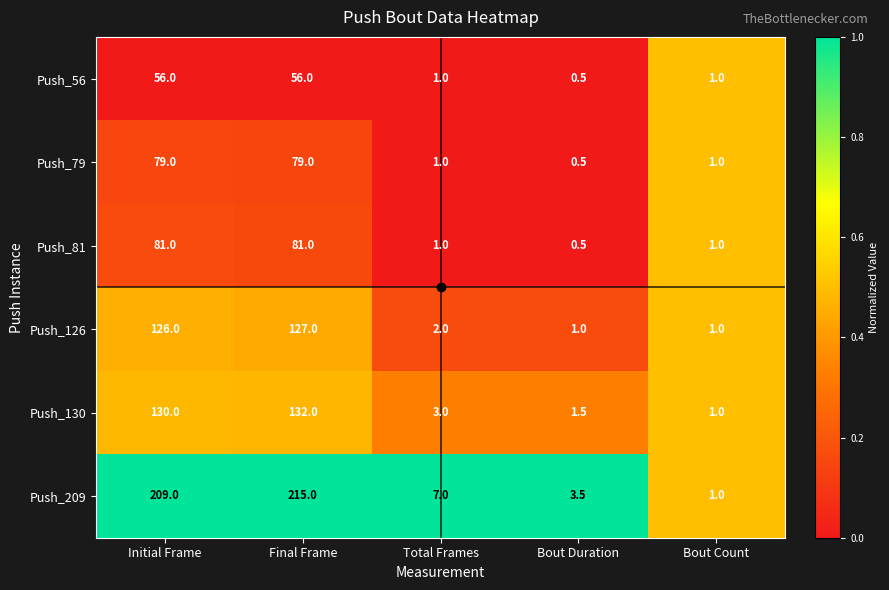

Is it true that Push_126 equals 170.2 at Final Frame?

False